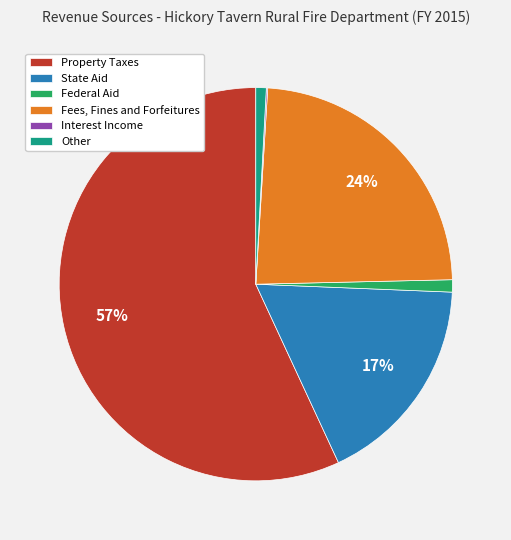

True or false: Other accounts for 1% of the total.

True